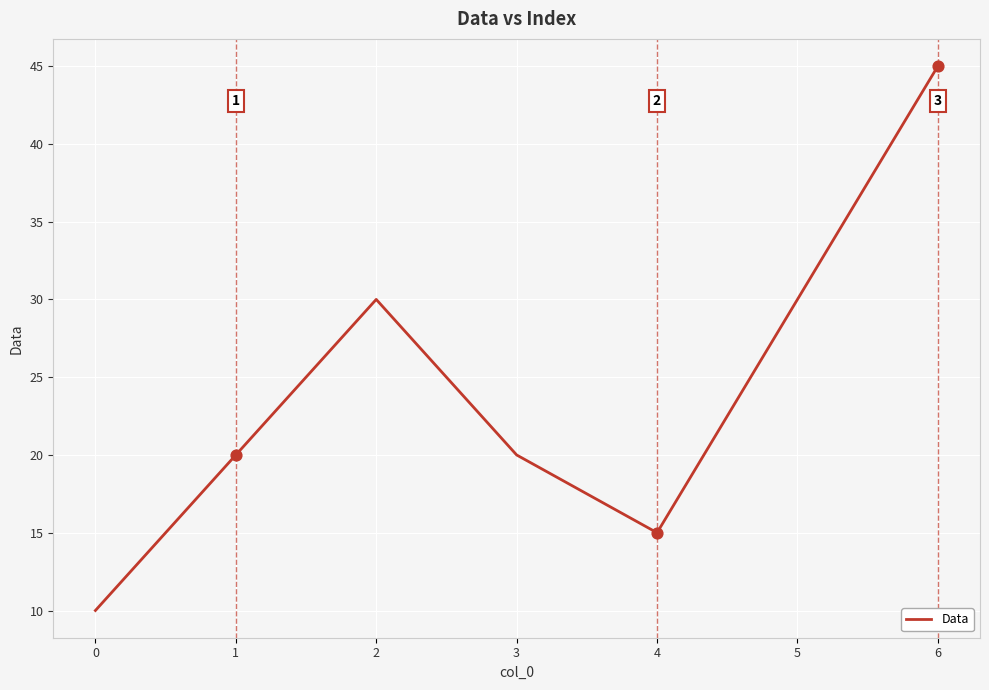

What is the ratio of the value at 1 to the value at 2?

0.7